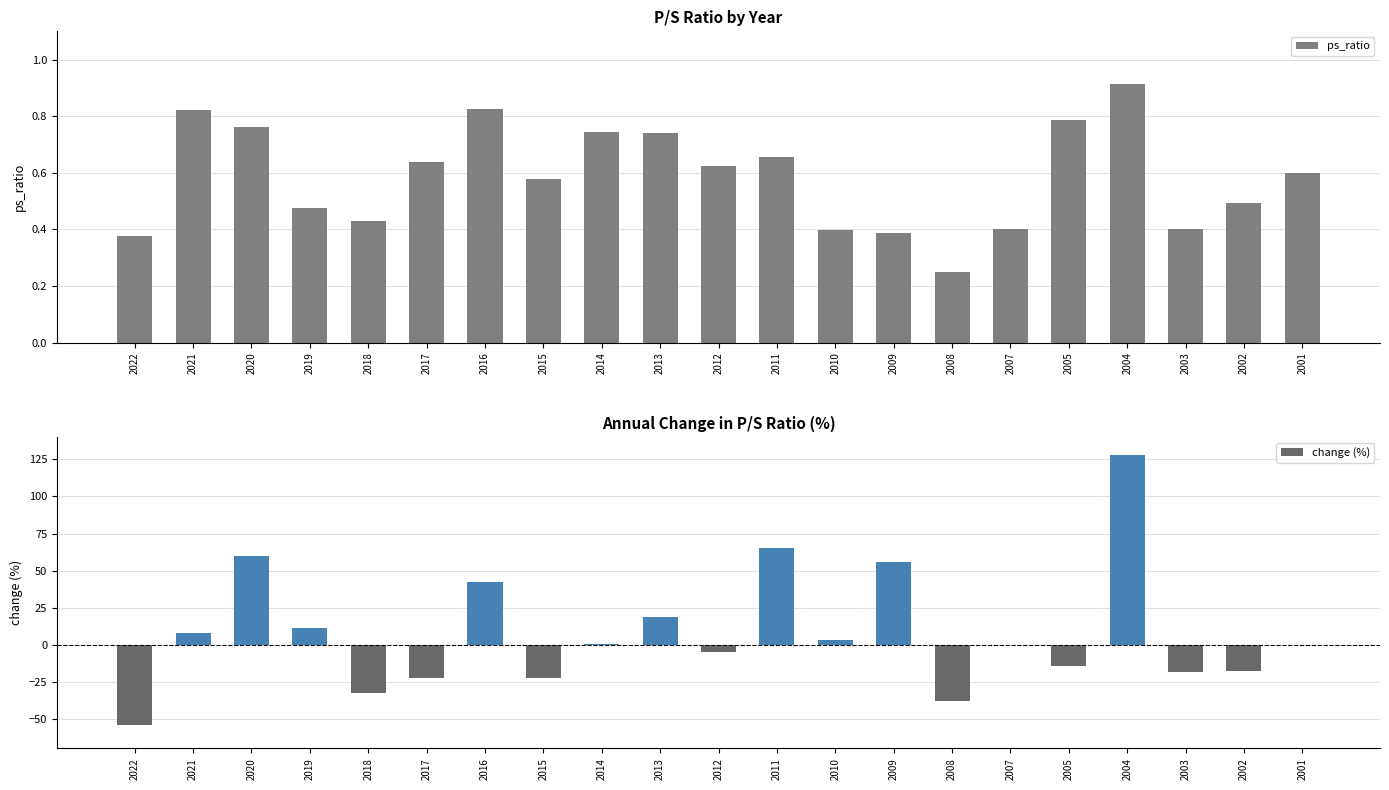

What is the difference between the second highest and minimum values in the change (%) series?

119.1